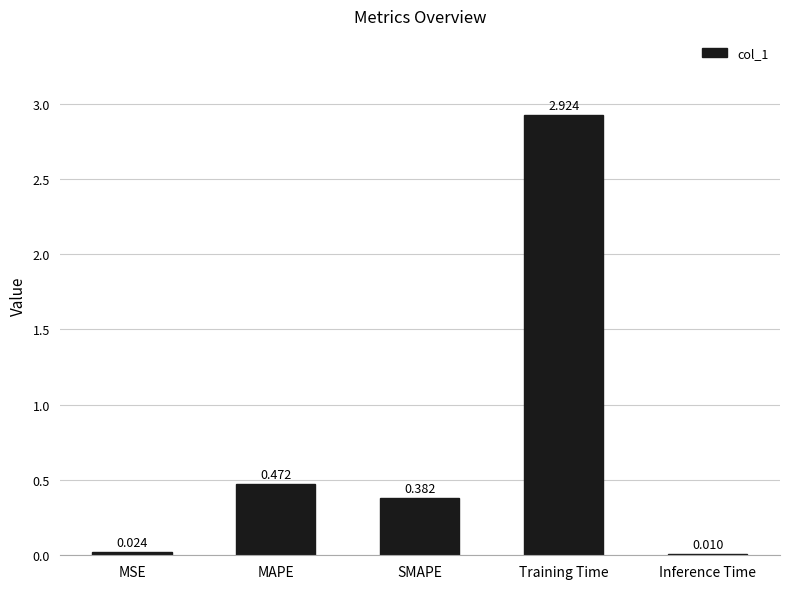

What is the difference between the values at SMAPE and MAPE?

0.1